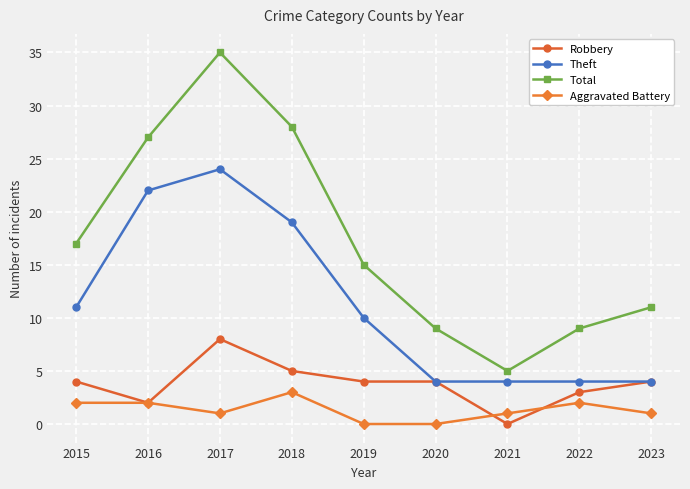

True or false: Aggravated Battery and Theft intersect in this chart.

False